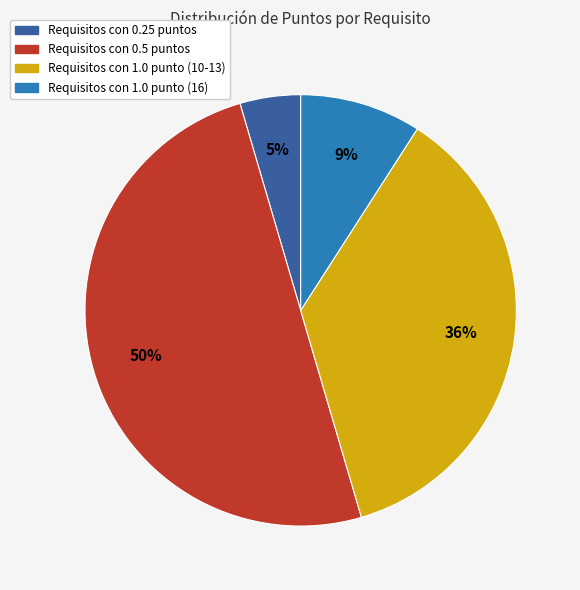

To the nearest percent, what is the difference between the largest and smallest slice percentages?

45%